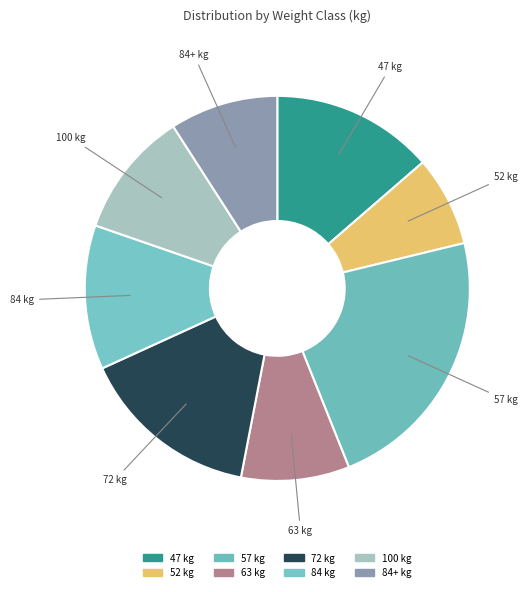

Is it true that 57 kg is 23% of the pie?

True